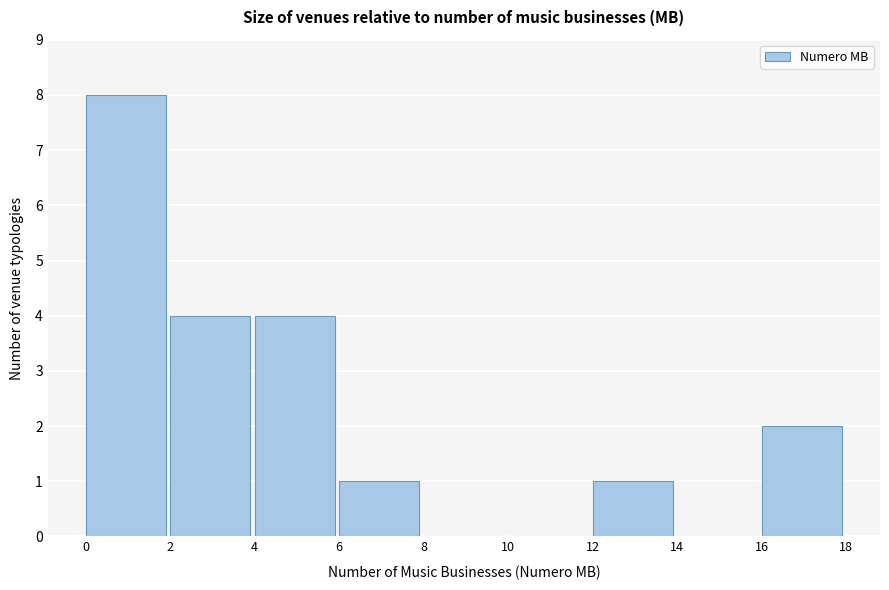

Reading left to right, list every bar in this chart as the range it spans on the x-axis followed by its height. The values are not printed on the chart, so give them approximately, as read against the axis.

0 to 2: 8
2 to 4: 4
4 to 6: 4
6 to 8: 1
8 to 10: 0
10 to 12: 0
12 to 14: 1
14 to 16: 0
16 to 18: 2